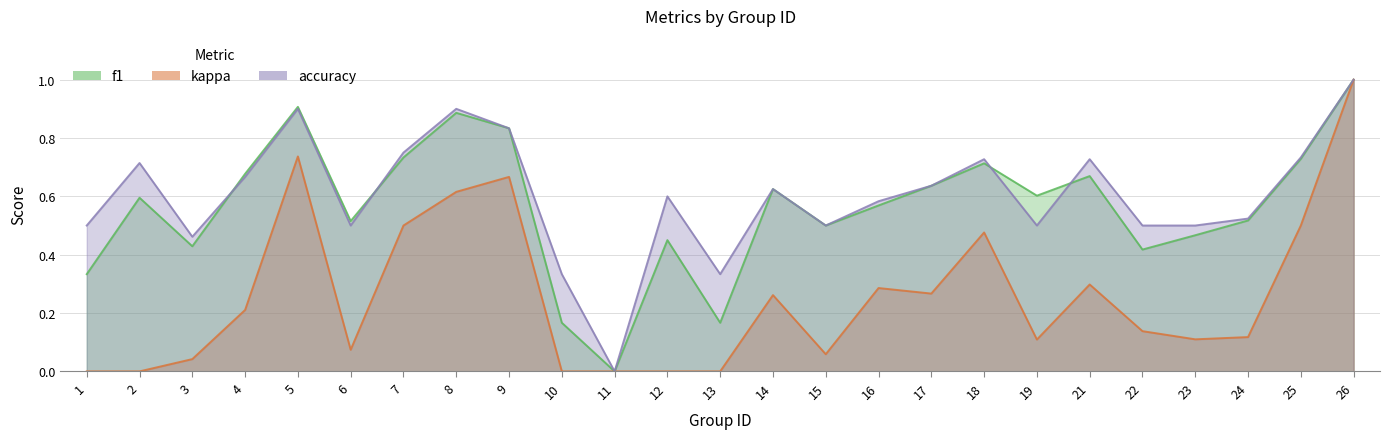

At how many categories does at least one series exceed 0?

24